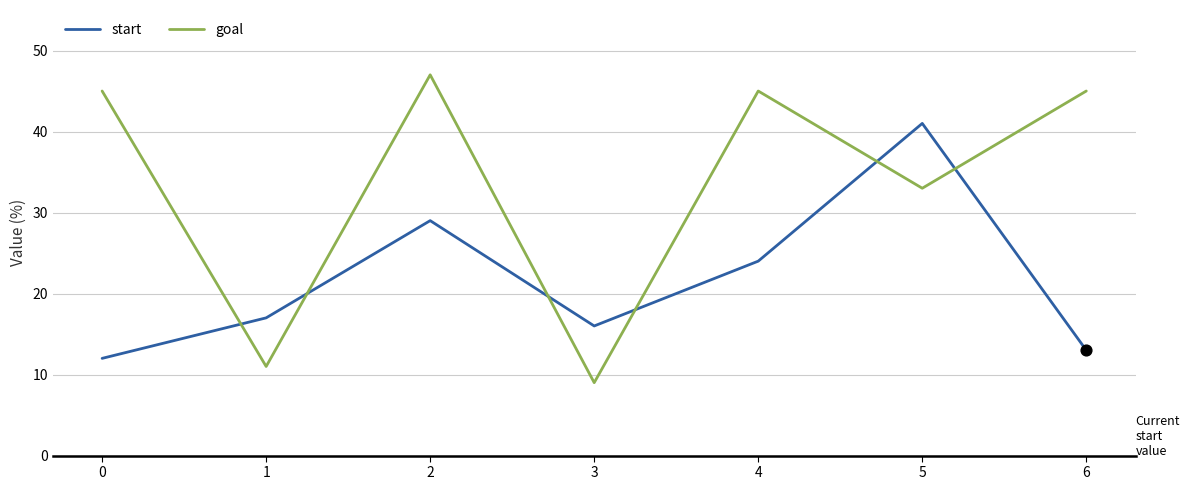

Between 0 and 2, which series saw the biggest shift?

start